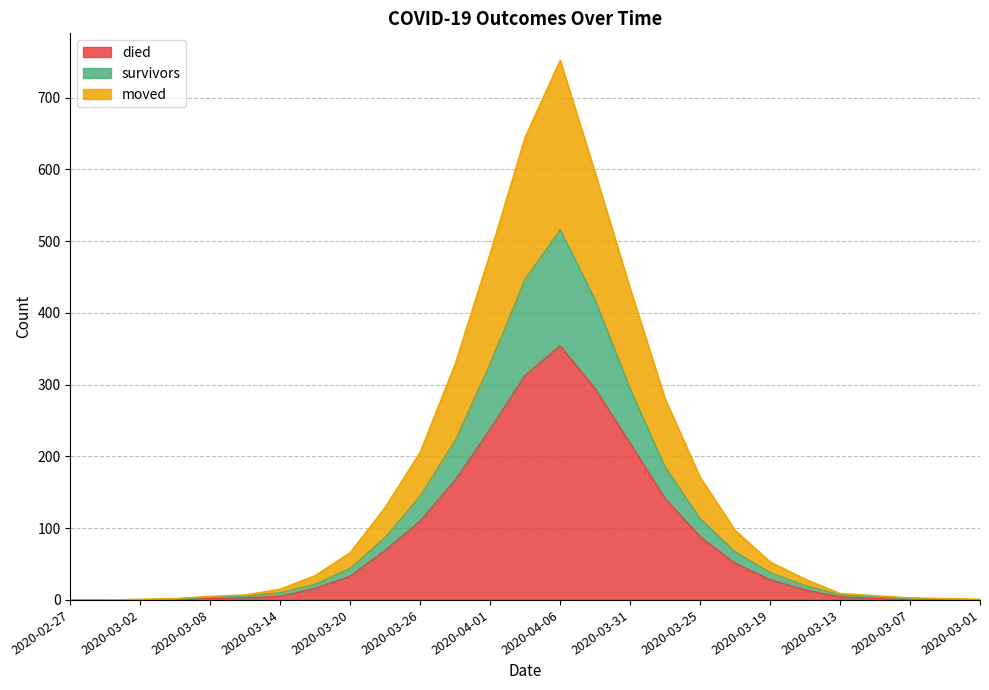

What is the greatest value displayed?

752